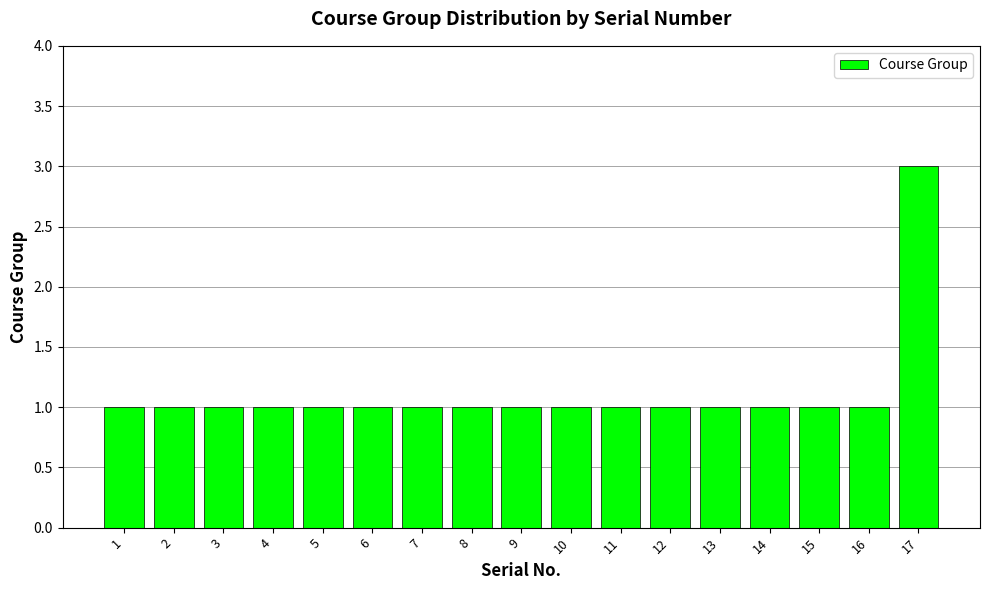

At which category does the chart reach its peak across all series?

17